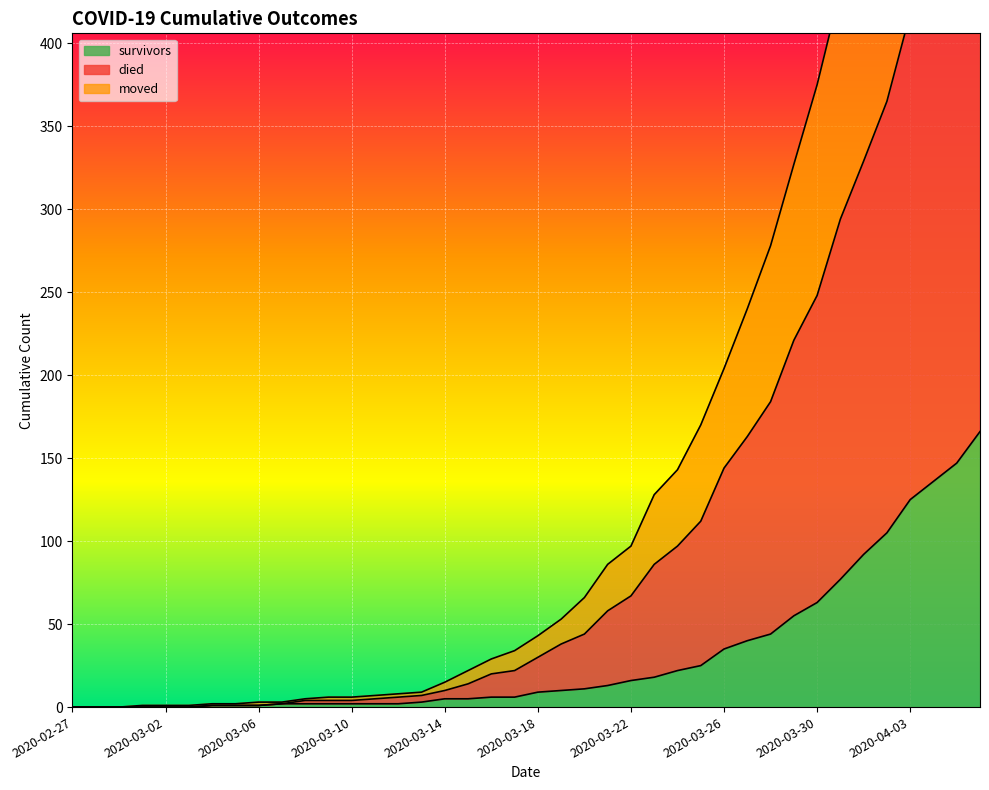

How many data points in died are above 43?

19